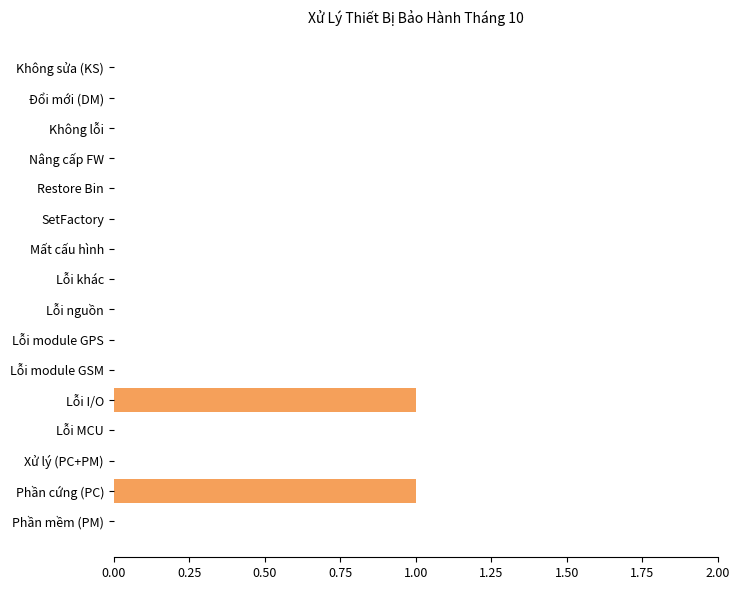

Reading bottom to top, transcribe all the data shown in this chart.

Phần mềm (PM)=0	Phần cứng (PC)=1	Xử lý (PC+PM)=0	Lỗi MCU=0	Lỗi I/O=1	Lỗi module GSM=0	Lỗi module GPS=0	Lỗi nguồn=0	Lỗi khác=0	Mất cấu hình=0	SetFactory=0	Restore Bin=0	Nâng cấp FW=0	Không lỗi=0	Đổi mới (DM)=0	Không sửa (KS)=0